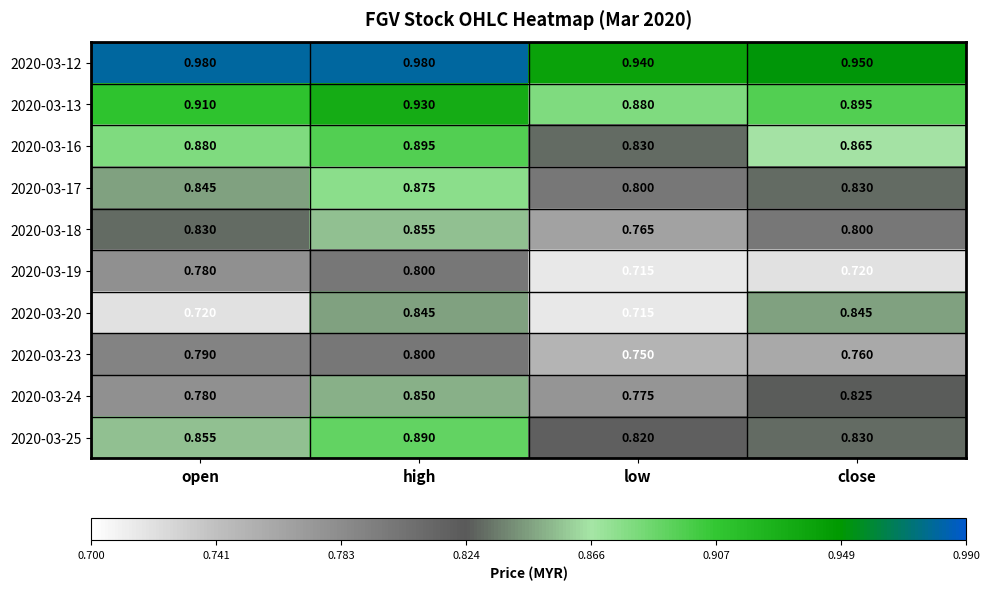

Is the value of 2020-03-18 at low greater than the value of 2020-03-17 at low?

No